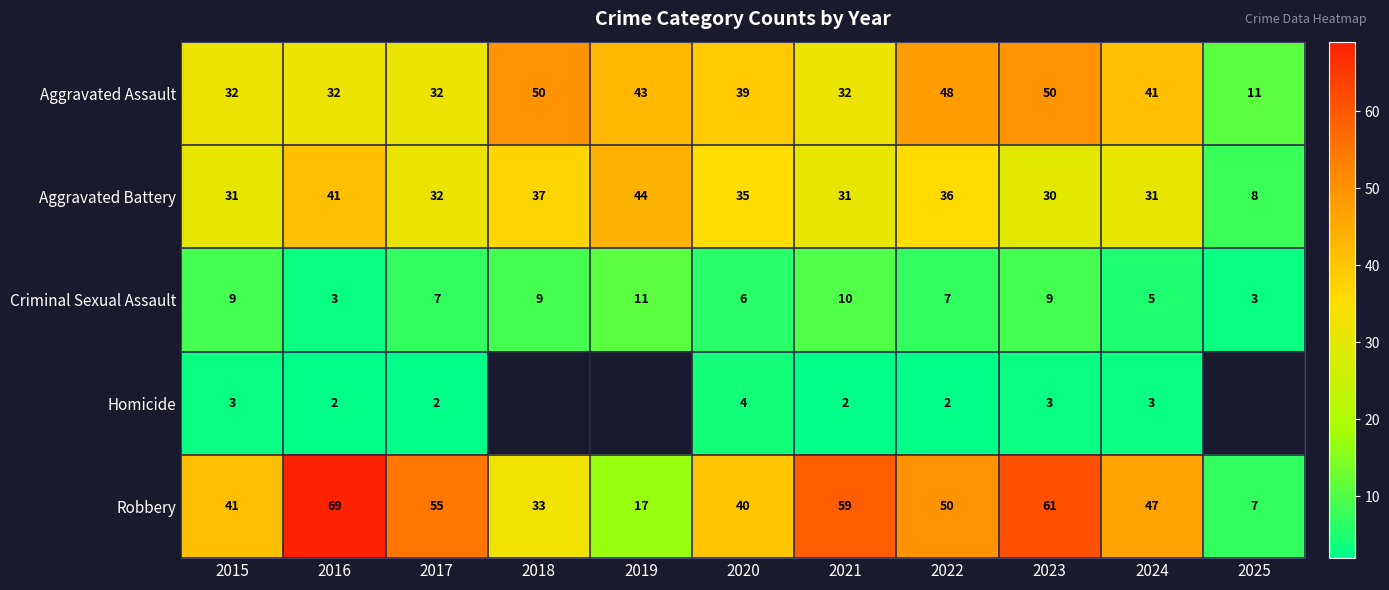

Between 2019 and 2015, which is larger?

2019